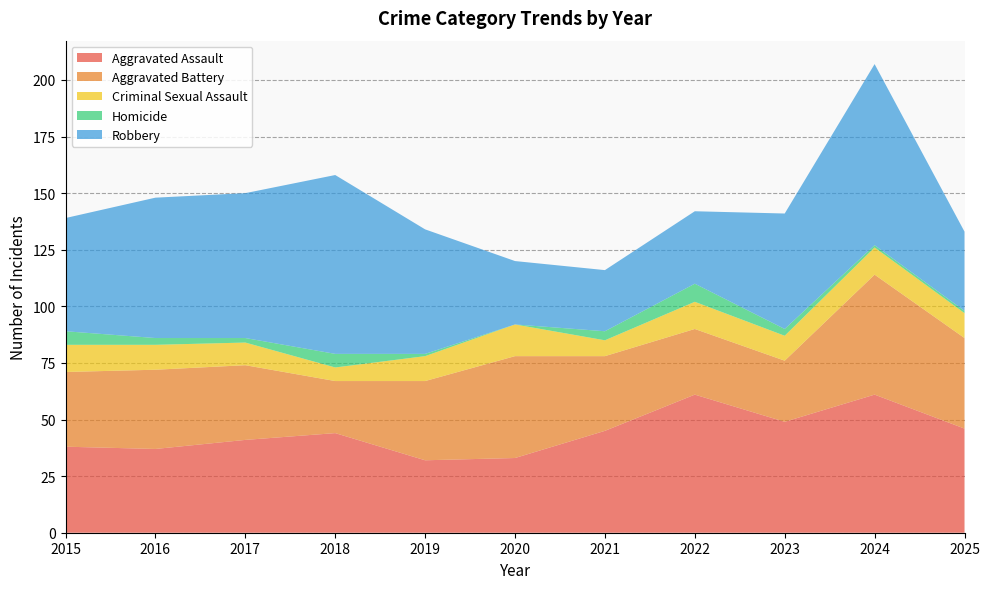

Reading left to right, extract all data points from this chart.

Aggravated Assault: 38	37	41	44	32	33	45	61	49	61	46
Aggravated Battery: 33	35	33	23	35	45	33	29	27	53	40
Criminal Sexual Assault: 12	11	10	6	11	14	7	12	11	12	11
Homicide: 6	3	2	6	1	0	4	8	3	1	1
Robbery: 50	62	64	79	55	28	27	32	51	80	35